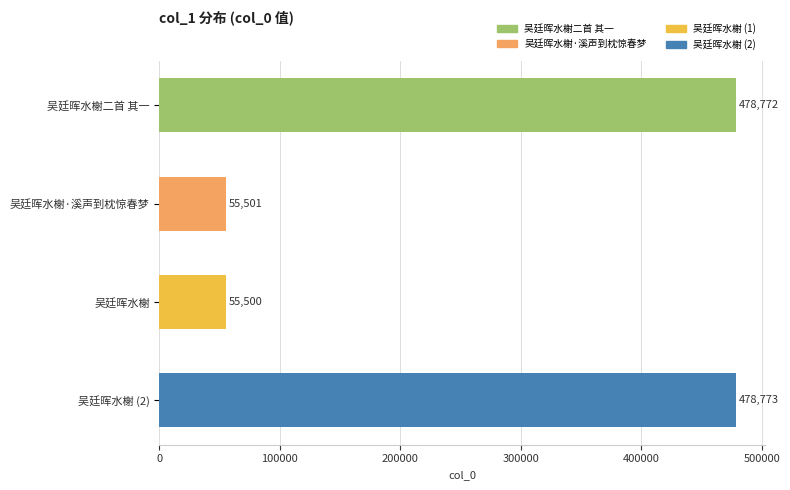

Approximately how many times larger is the value at 吴廷晖水榭 (2) compared to 吴廷晖水榭·溪声到枕惊春梦?

8.6